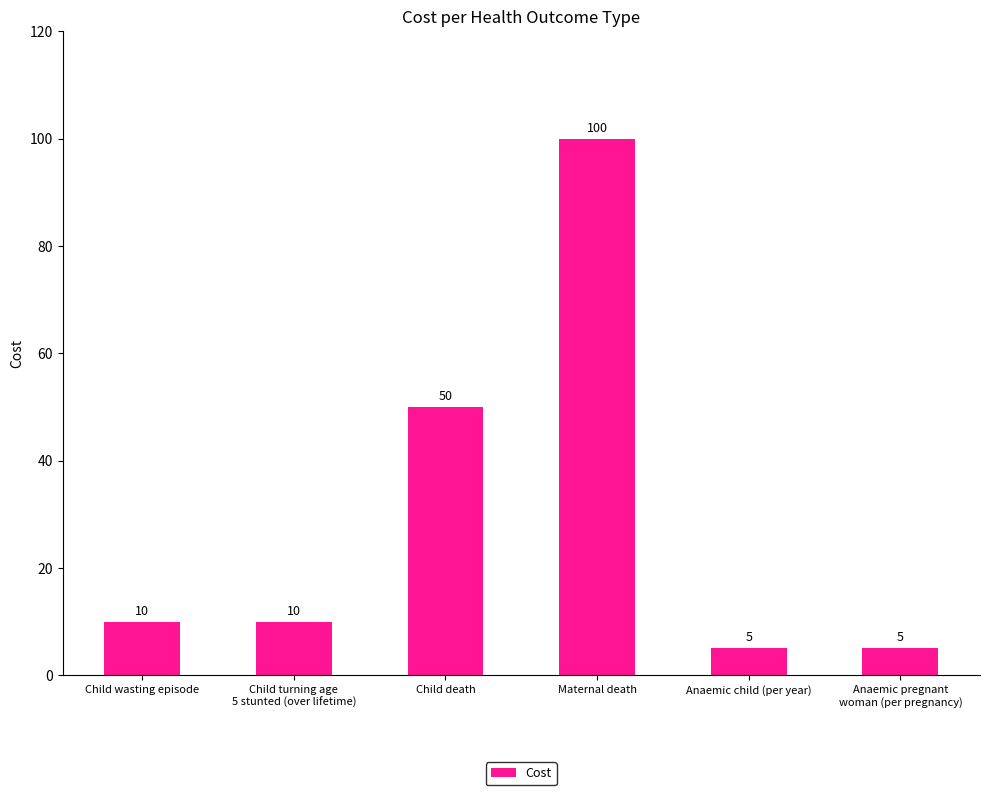

How many data points are less than 10?

2